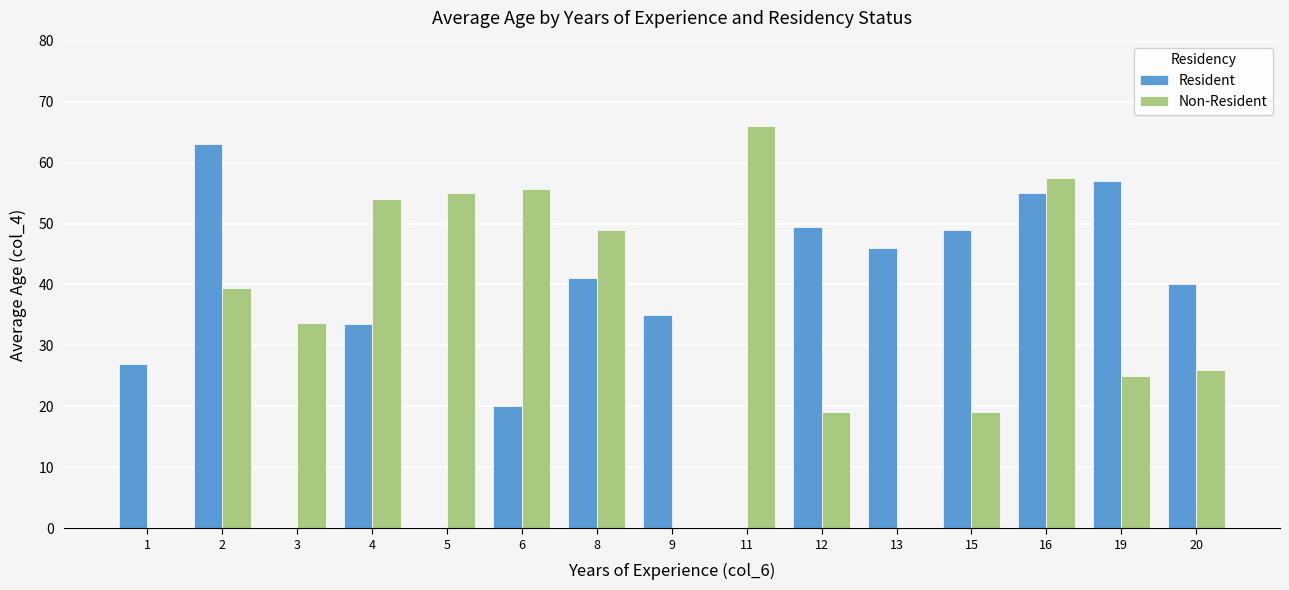

Is it true that Non-Resident equals 12.6 at 20?

False